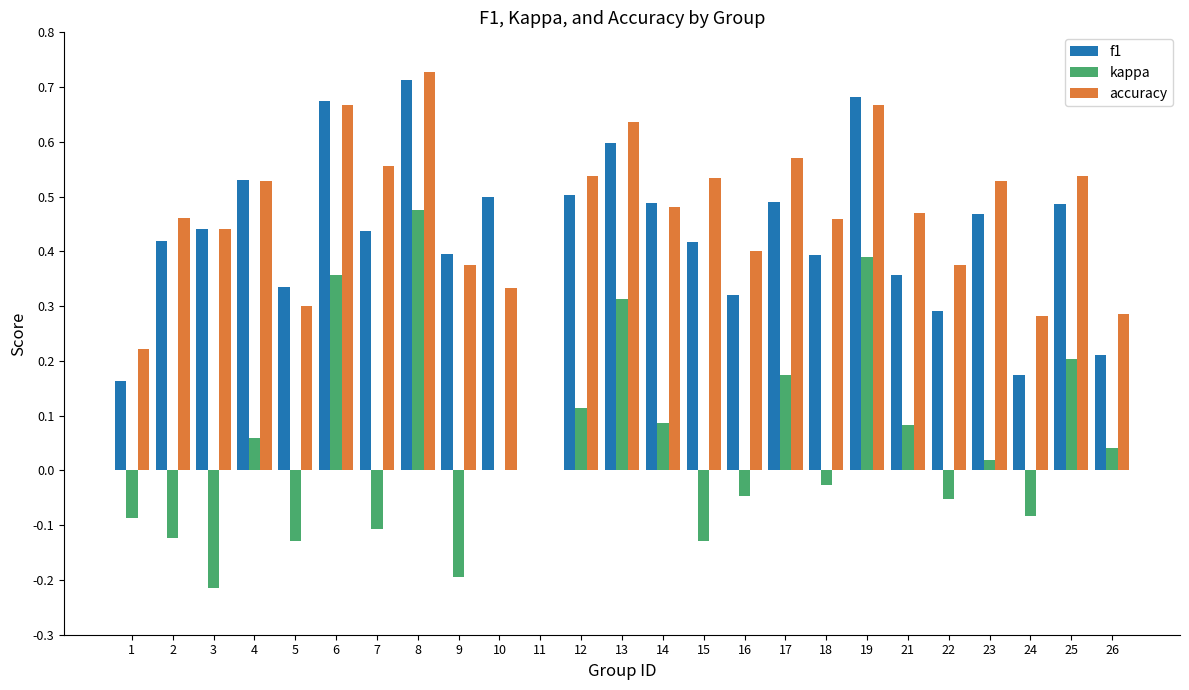

Which series has the largest range (max minus min)?

accuracy